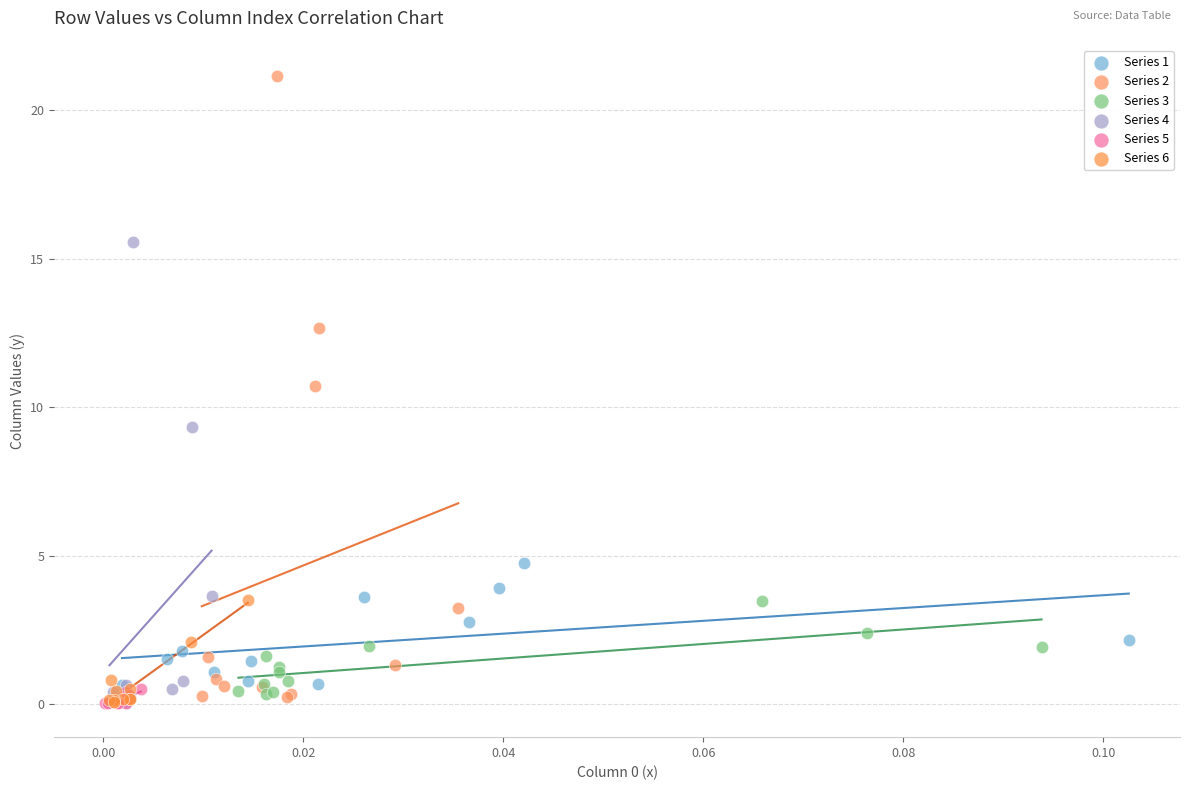

What are all the series names shown in the legend?

Series 1, Series 2, Series 3, Series 4, Series 5, Series 6